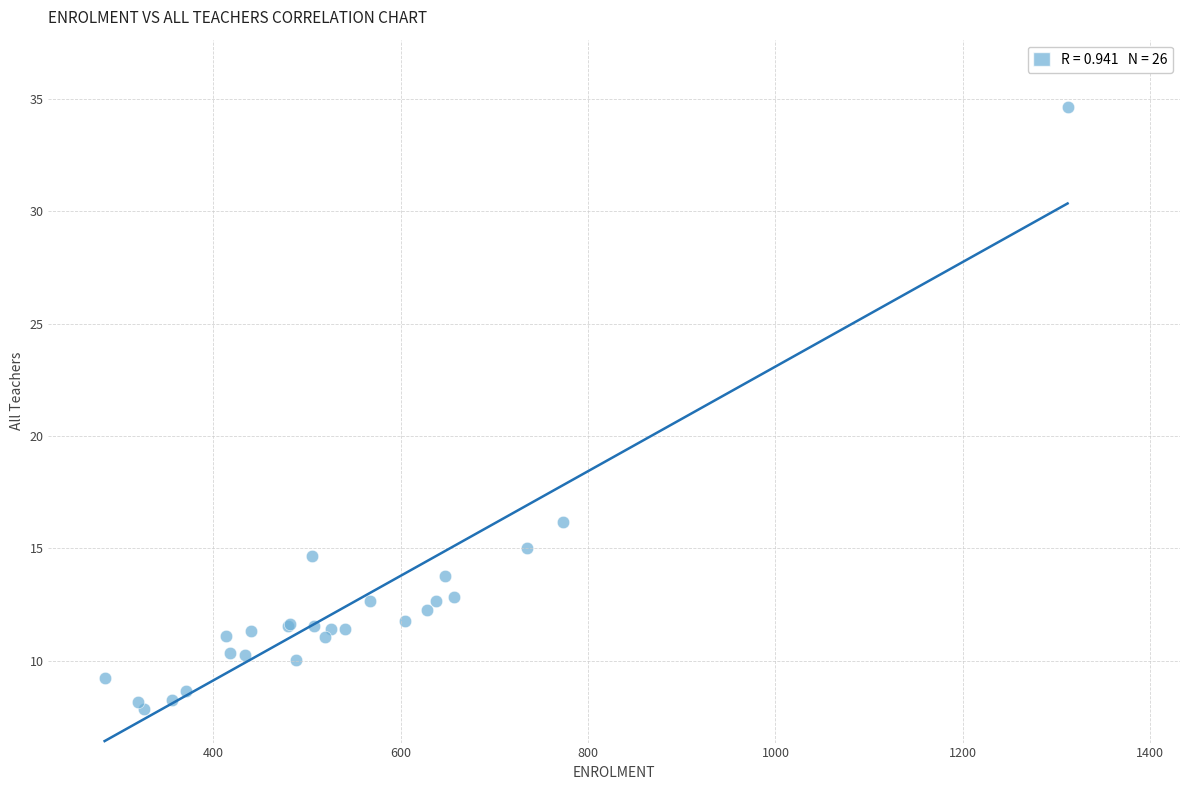

What Y value in the scatter plot is closest to 21?

16.2